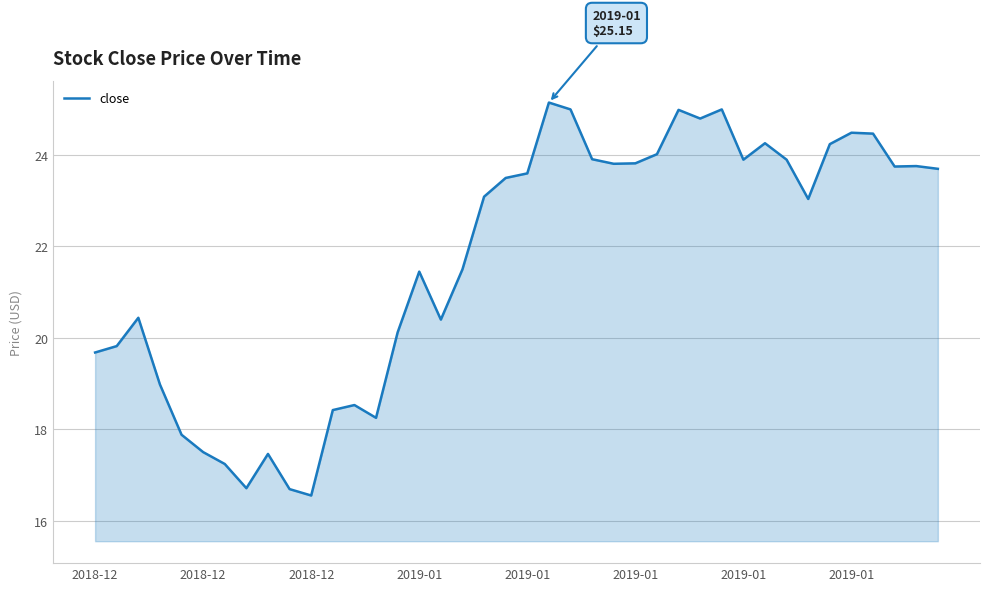

What is the difference between the maximum and minimum values?

8.6